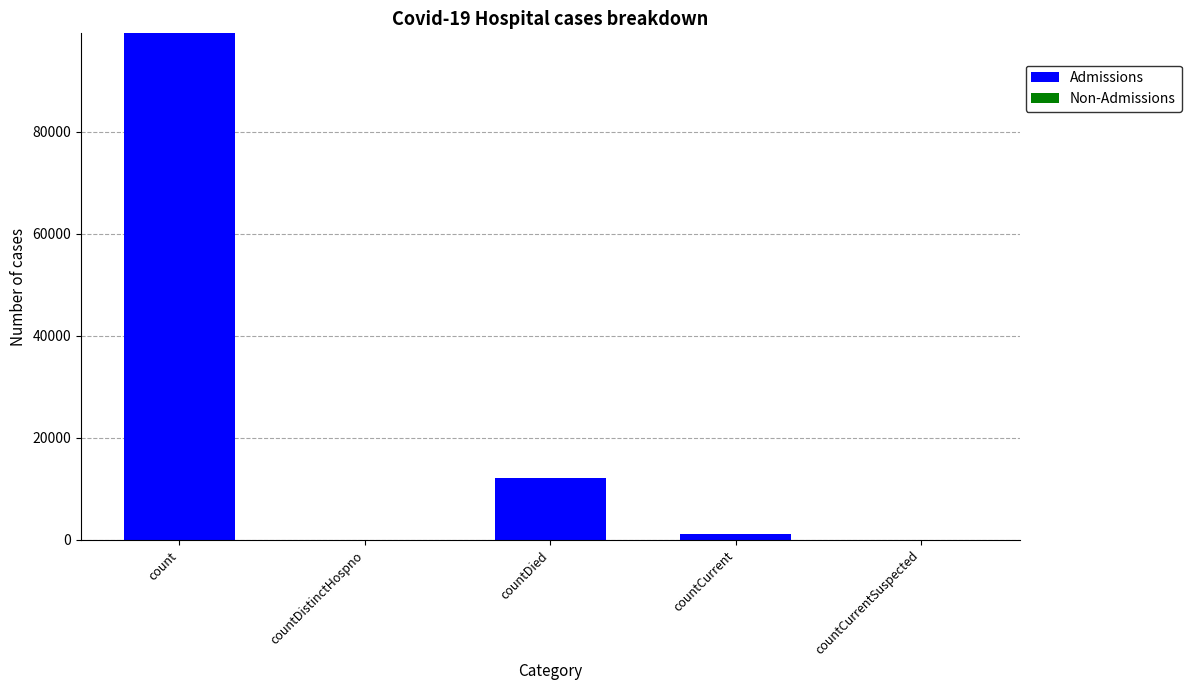

What is the greatest value displayed?

99333